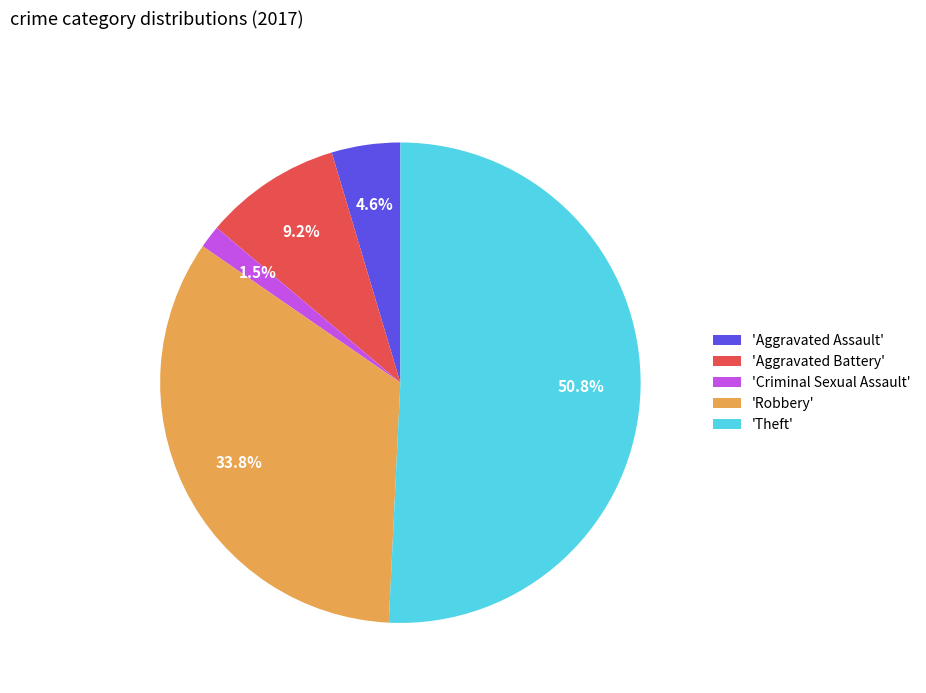

Do 'Aggravated Battery' and 'Theft' together represent more than half of the pie?

Yes